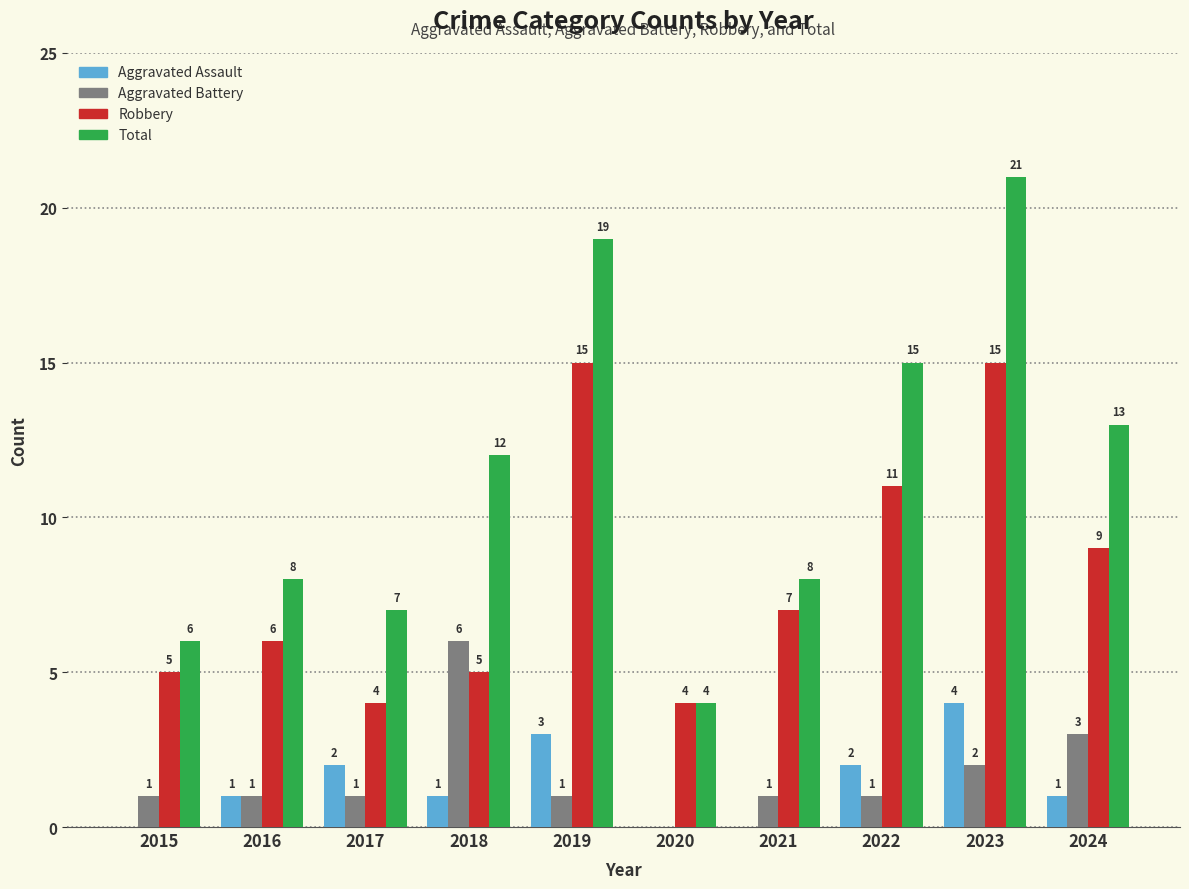

What is the sum of the Total values at 2015 and 2016?

14